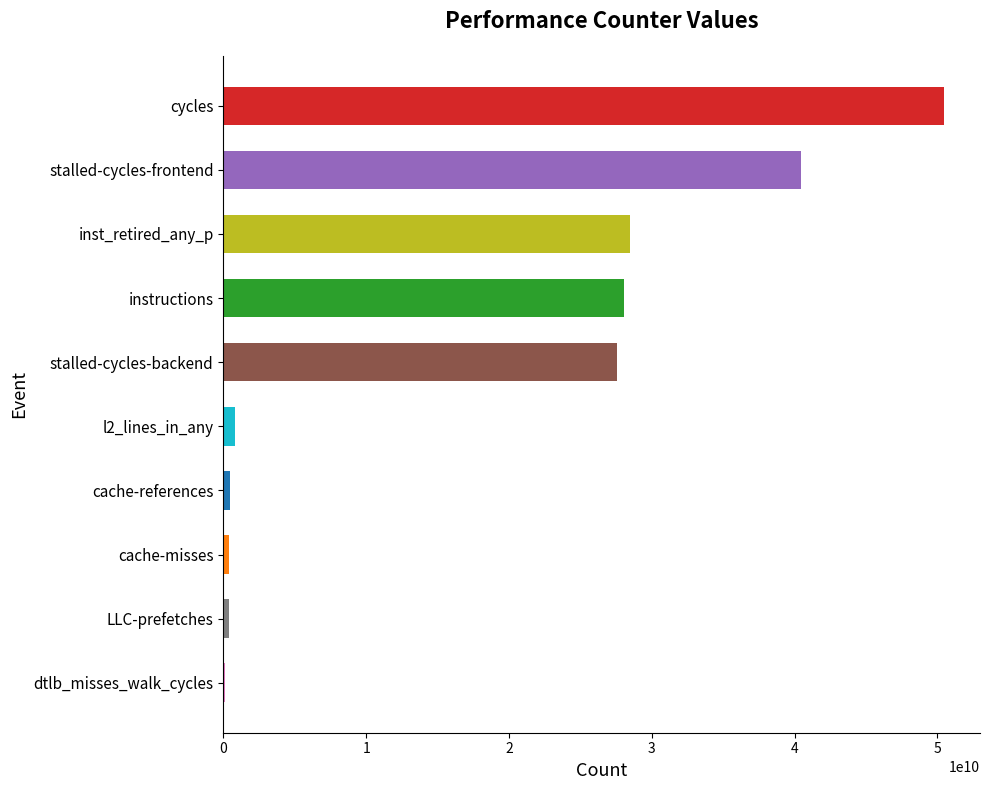

The chart shows a value of 58847927301 at stalled-cycles-frontend. True or false?

False